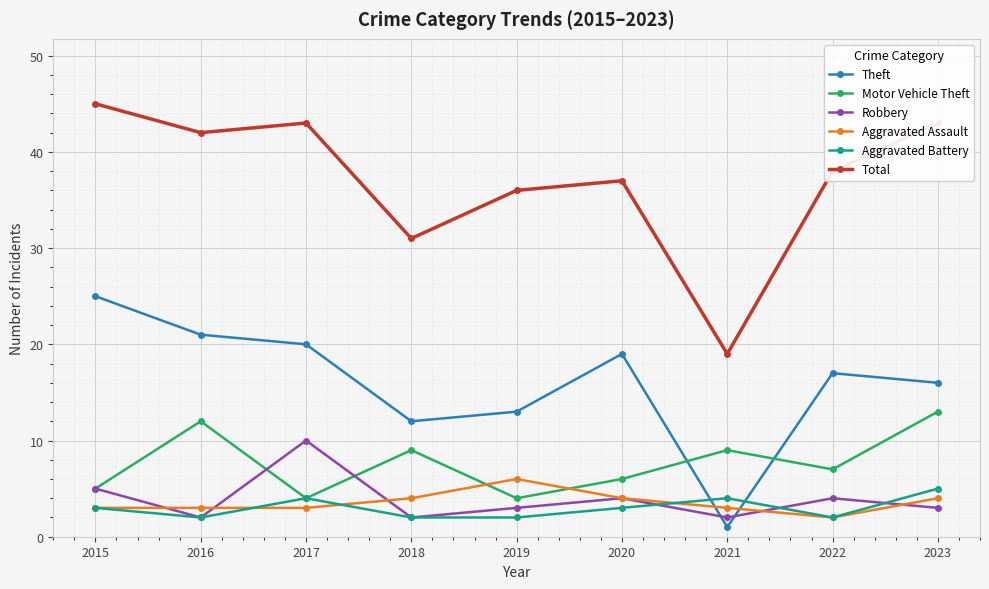

True or false: Theft has a value of 28 at 2023.

False